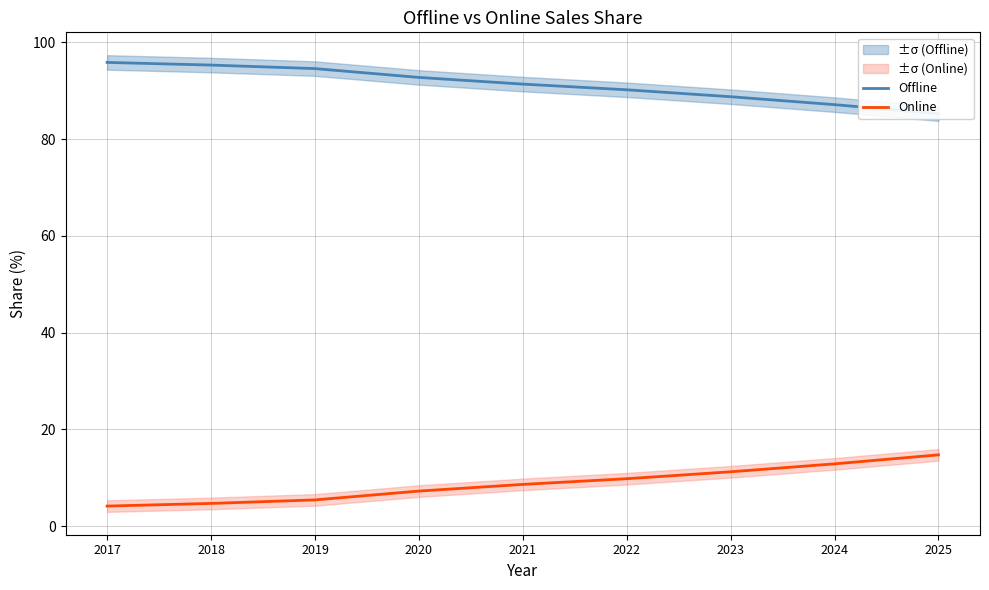

How many data points does each series have?

9